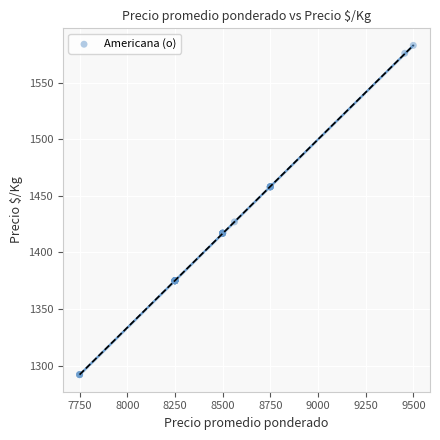

What Y value in the scatter plot is closest to 1437?

1427